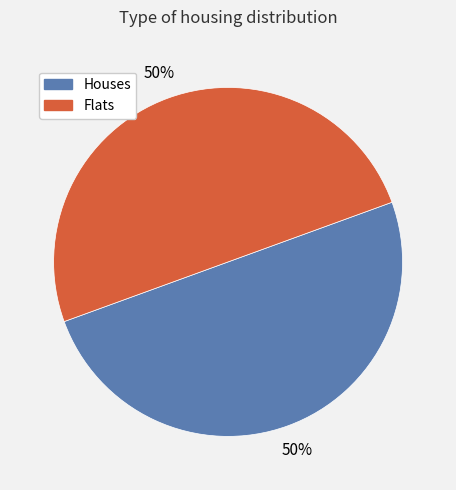

To the nearest percent, what is the average slice percentage?

50%